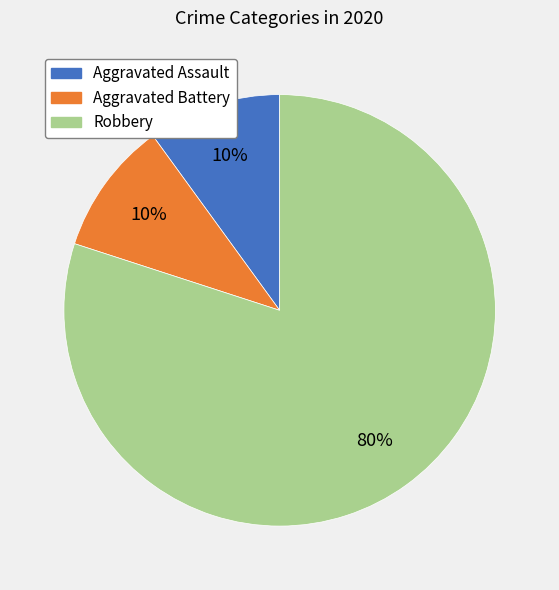

Approximately how many times larger is the value at Robbery compared to Aggravated Battery?

8.0